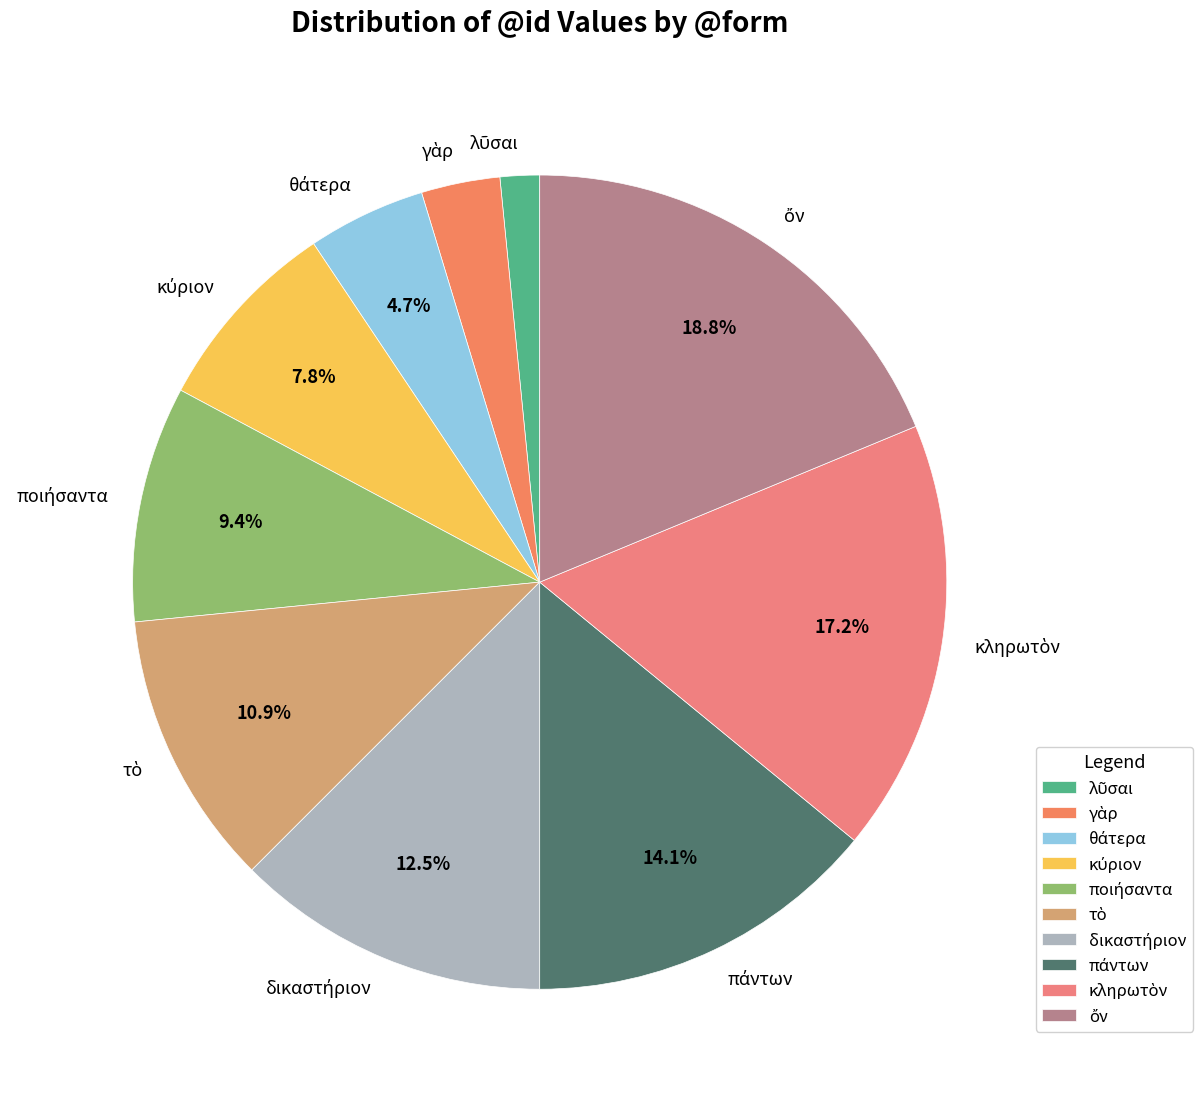

Does any single category account for the majority?

No